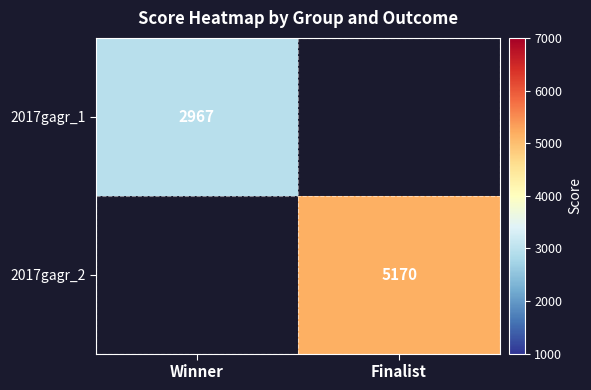

The value of 2017gagr_1 at Winner is 4027. True or false?

False